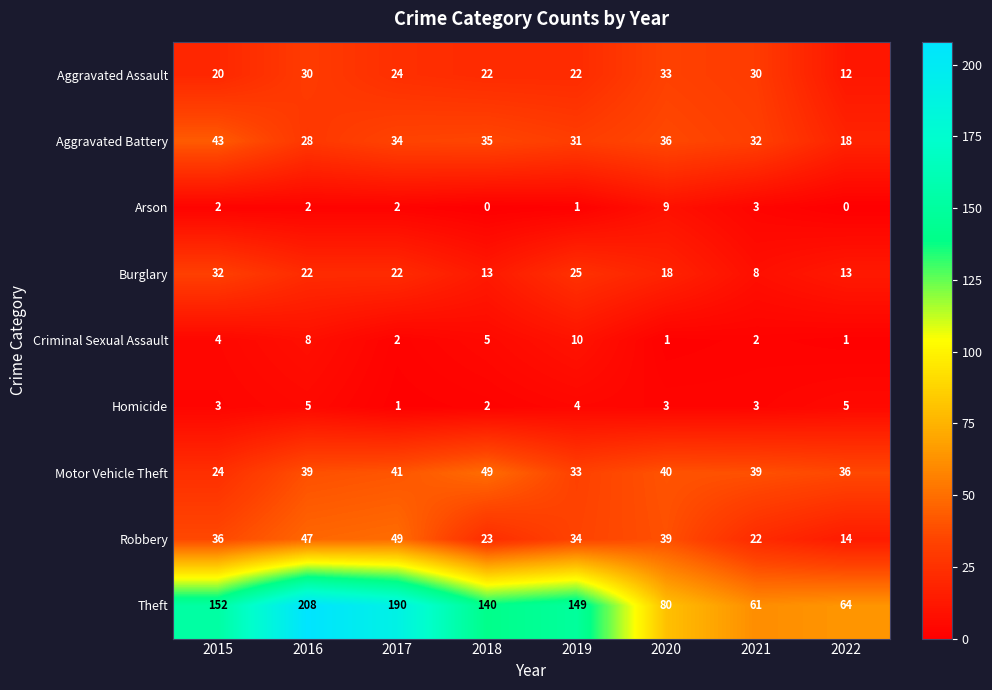

At 2022, list the series in order from largest to smallest.

Theft, Motor Vehicle Theft, Aggravated Battery, Robbery, Burglary, Aggravated Assault, Homicide, Criminal Sexual Assault, Arson